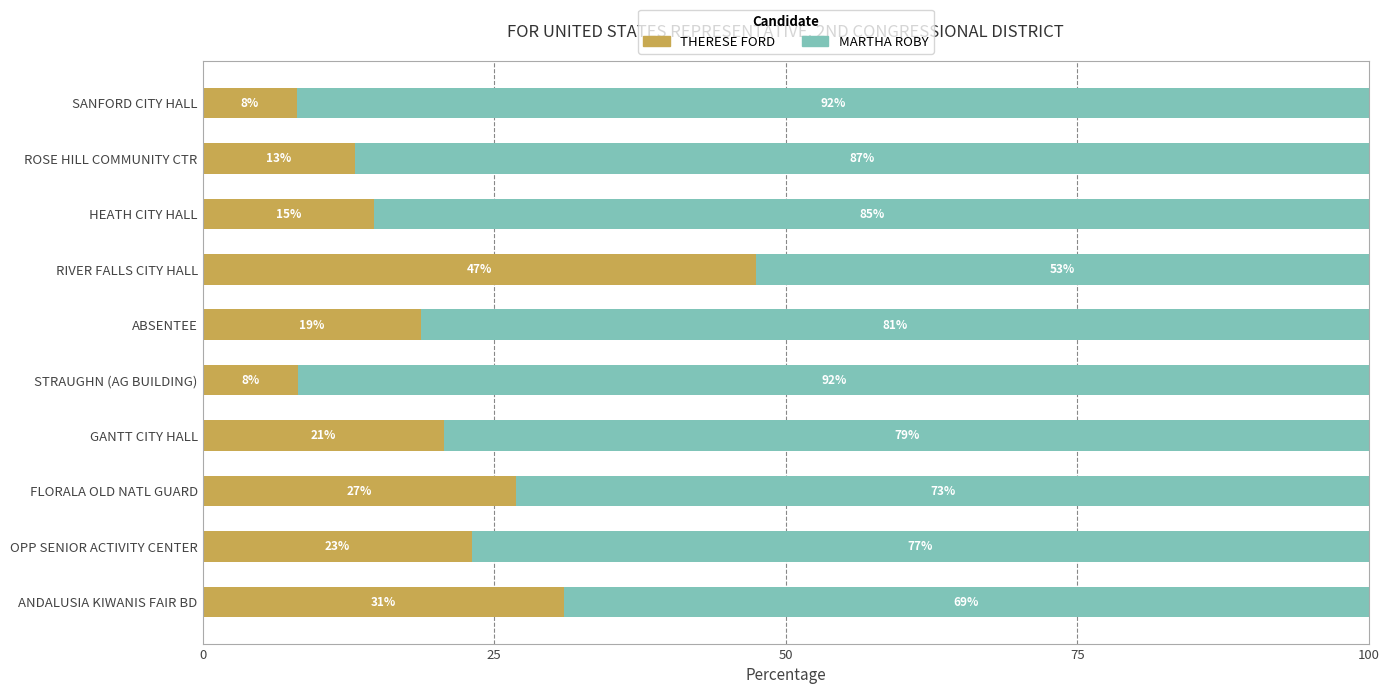

True or false: THERESE FORD has a value of 47.4 at RIVER FALLS CITY HALL.

True